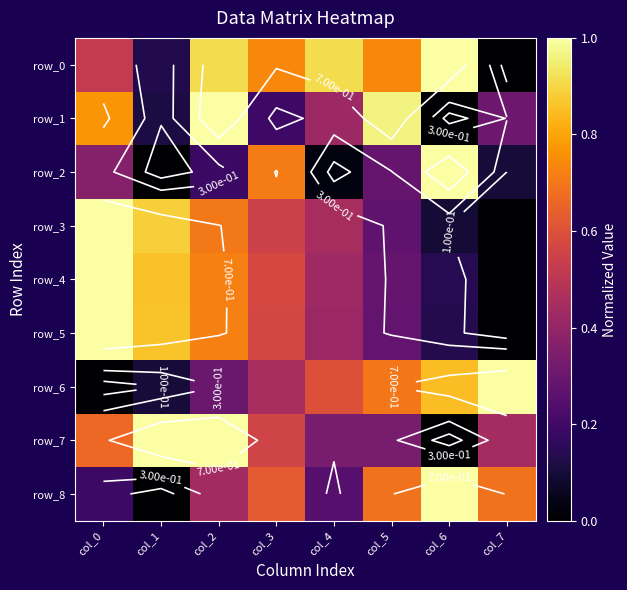

What value does the row_5 series have at col_0?

1.0